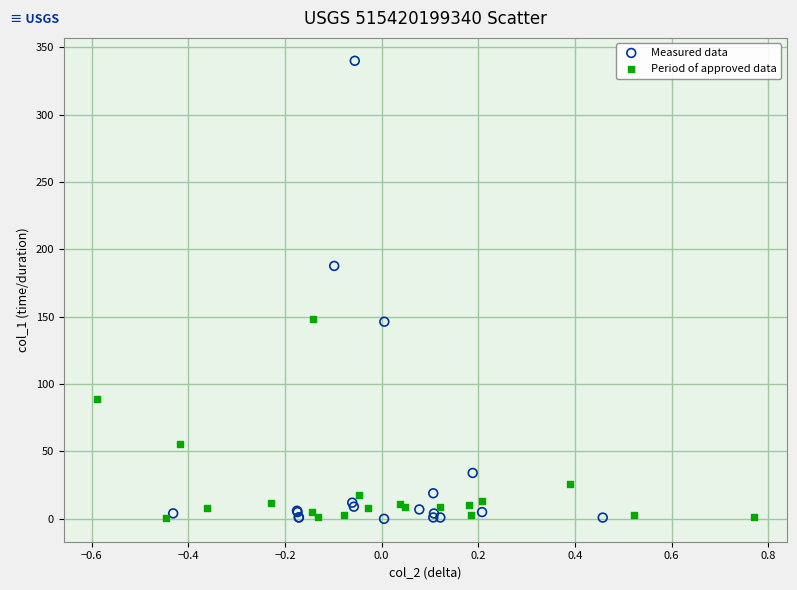

What are all the series names shown in the legend?

Measured data, Period of approved data